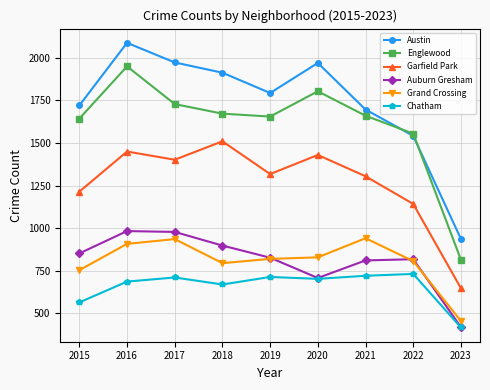

What is the average value of the Garfield Park series?

1268